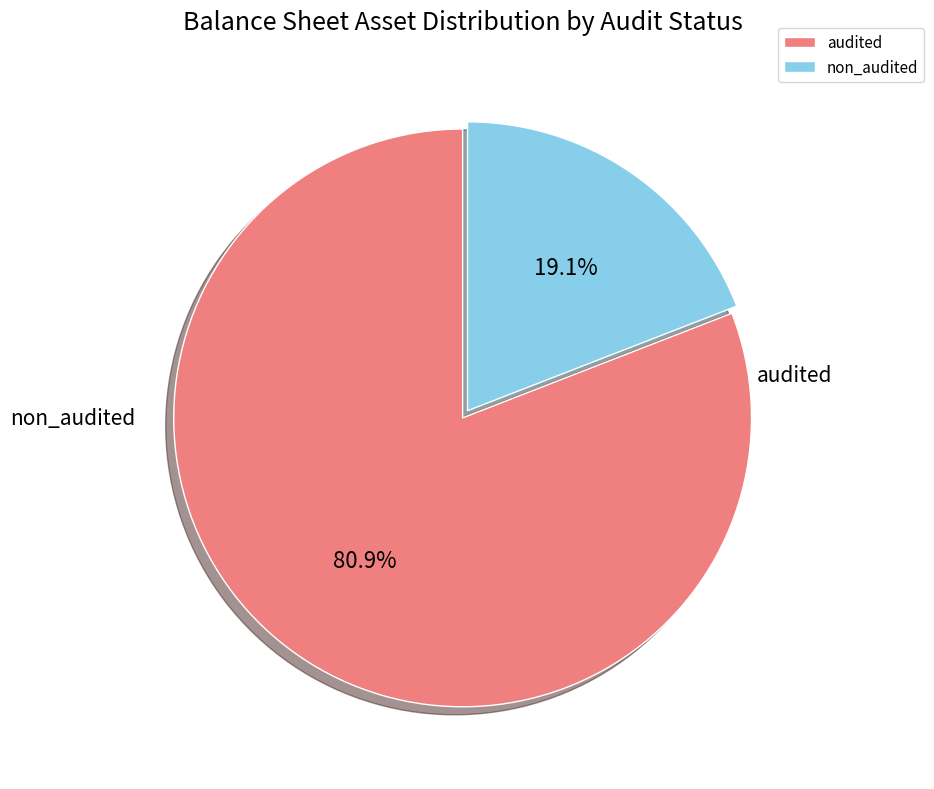

To the nearest percent, what is the average slice percentage?

50%